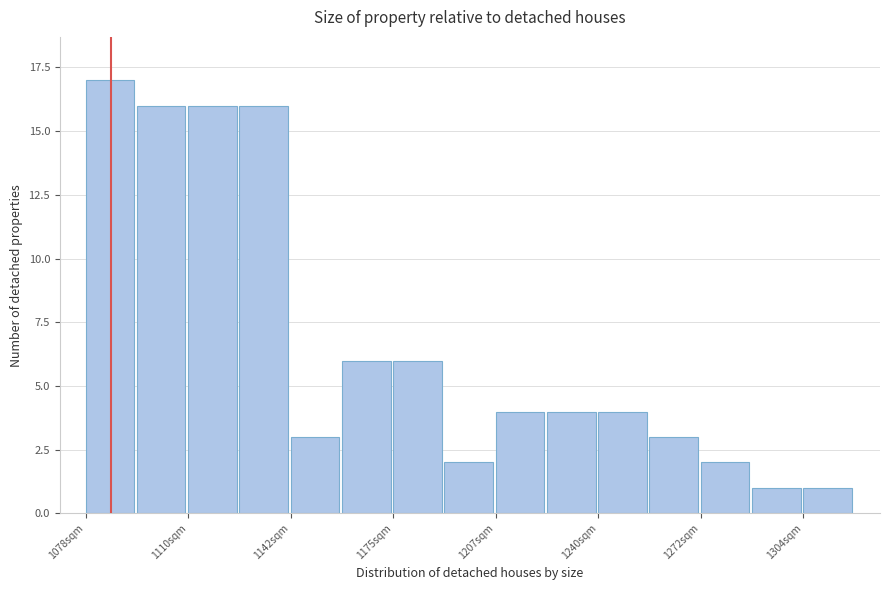

Read against the x-axis, roughly where is the centre of the tallest bar?

1085